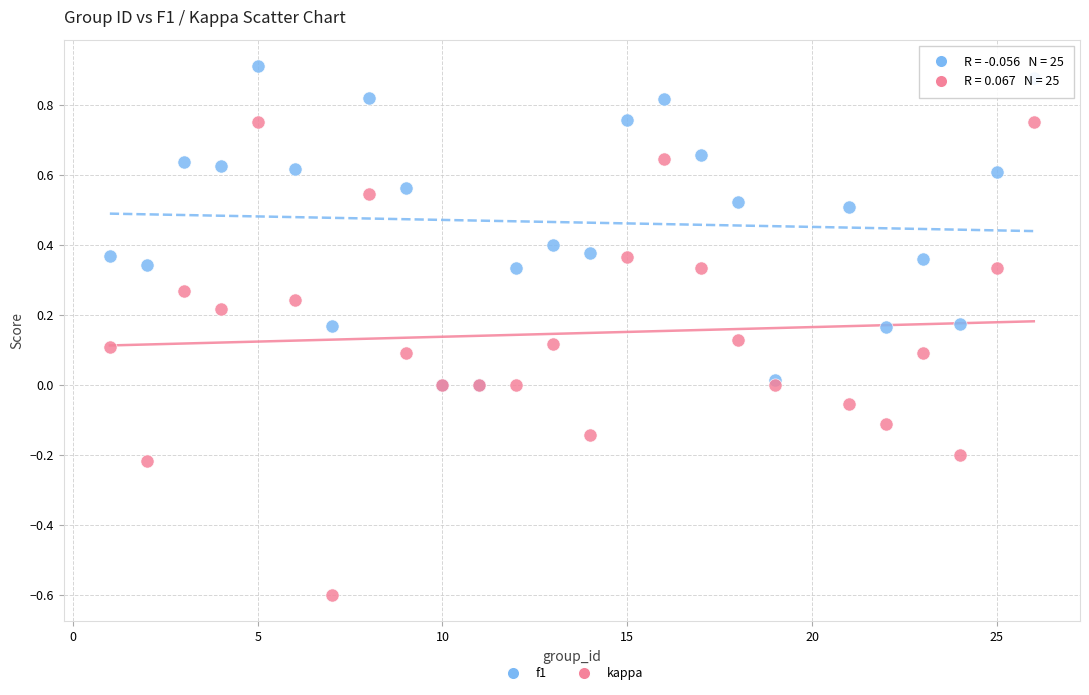

Which series reaches the minimum Y coordinate?

kappa